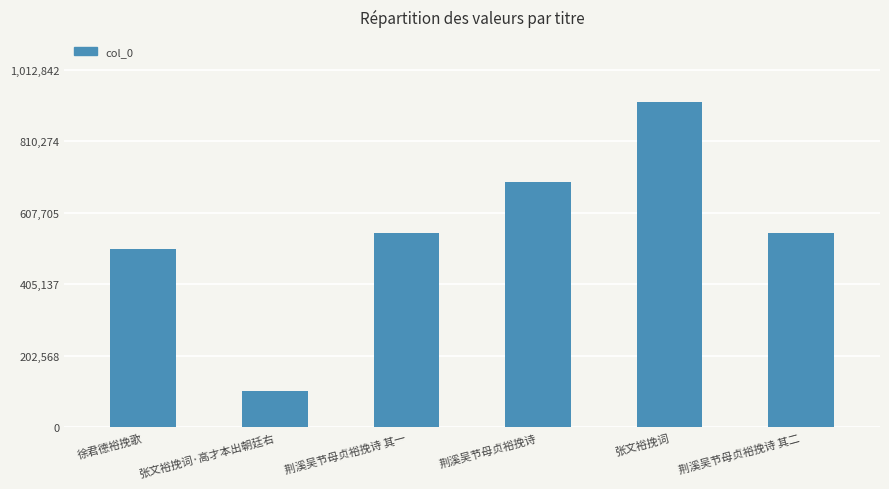

What is the maximum value shown in the chart?

920766